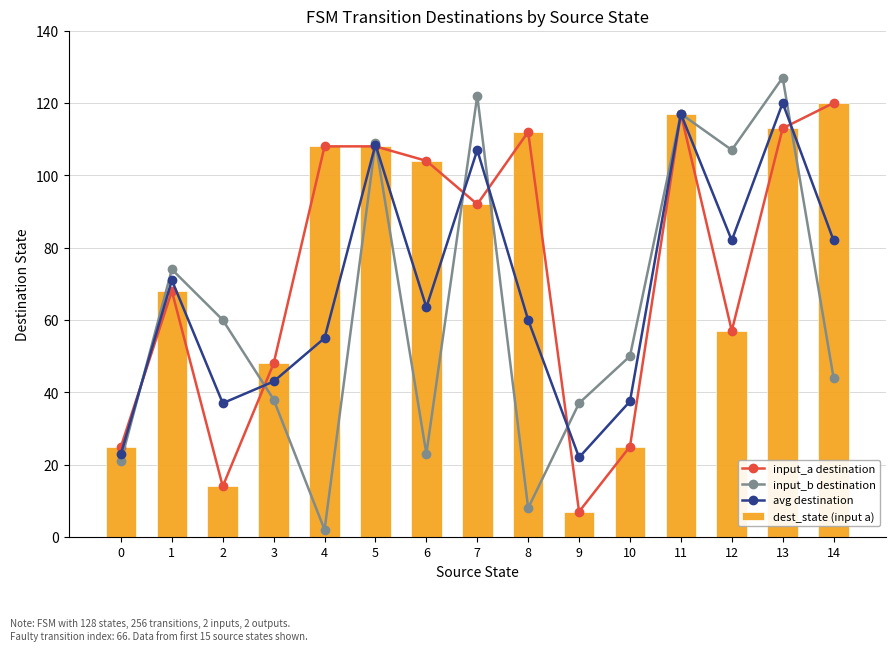

Is it true that input_b destination equals 38.0 at 3?

True